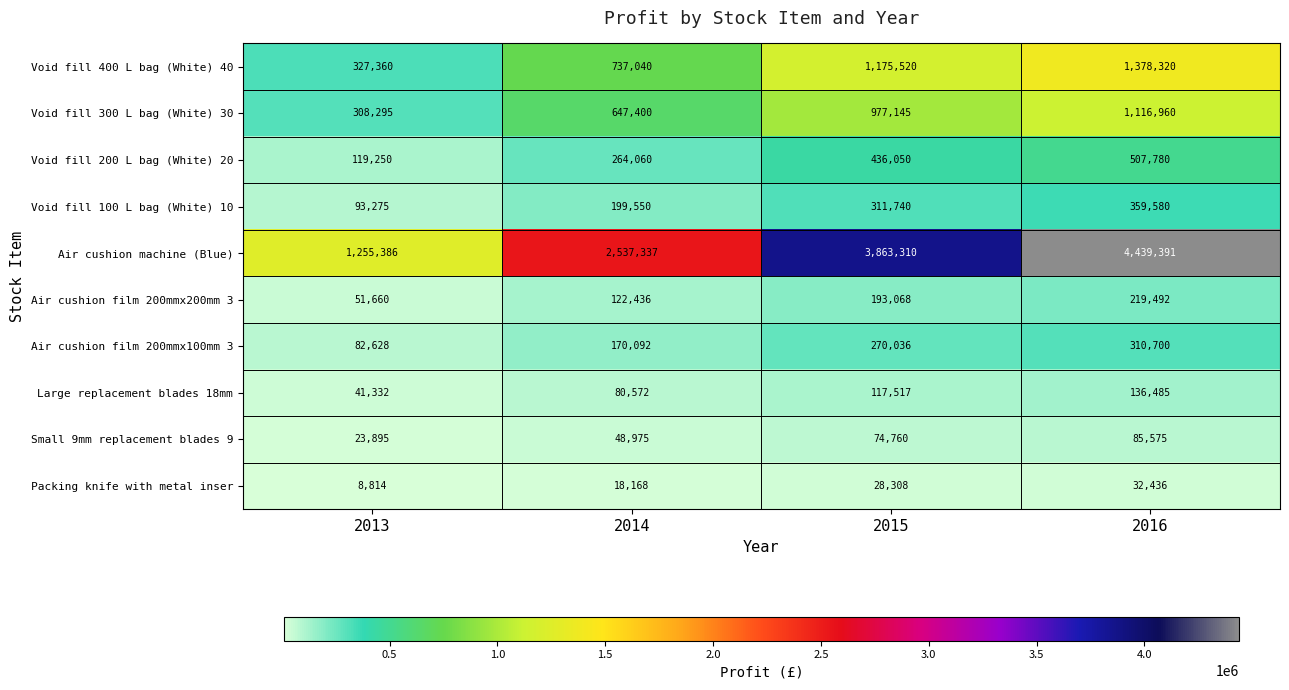

At how many categories does at least one series exceed 699557?

4